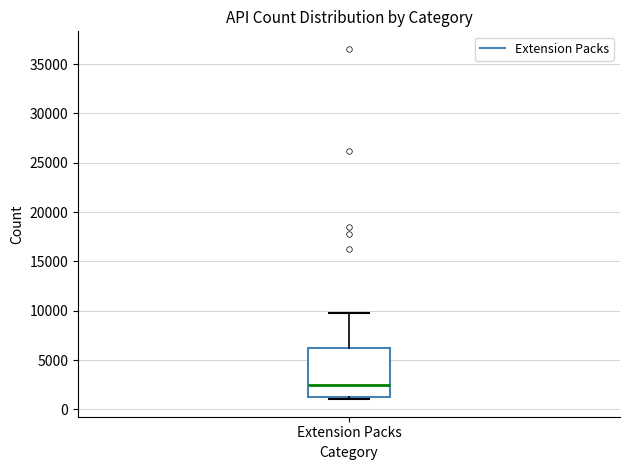

Where is the upper edge of the box for Extension Packs on the y-axis? The values are not printed on the chart, so give them approximately, as read against the axis.

6000